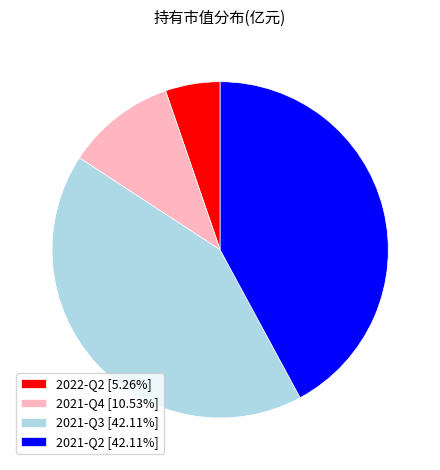

Does any single category account for the majority?

No